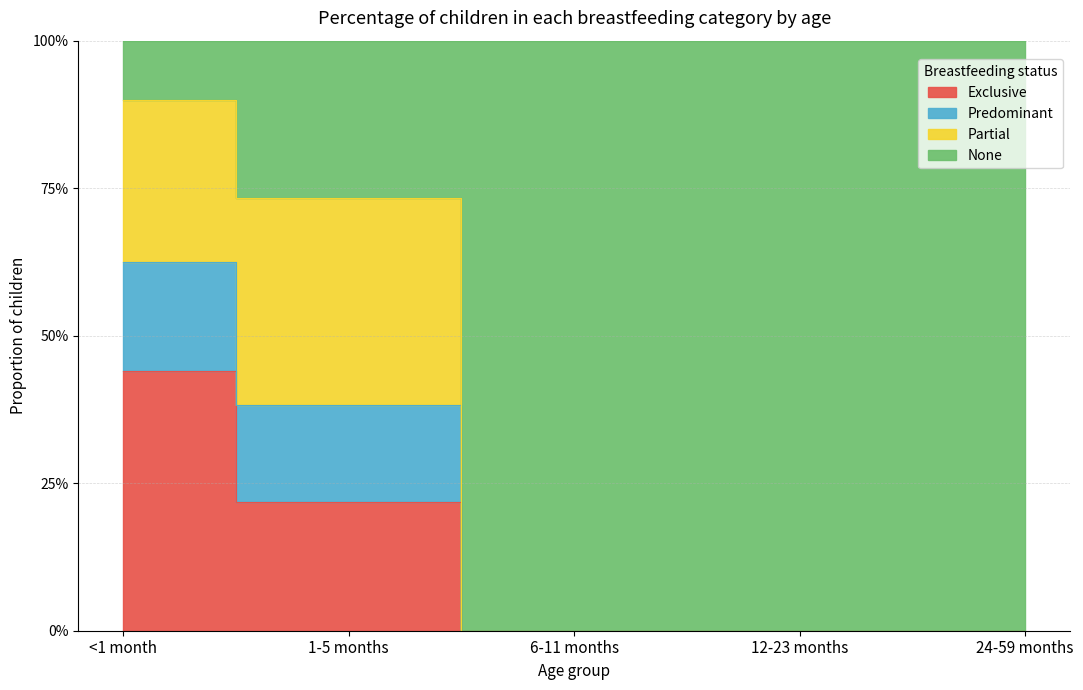

What position from the left is 24-59 months?

5